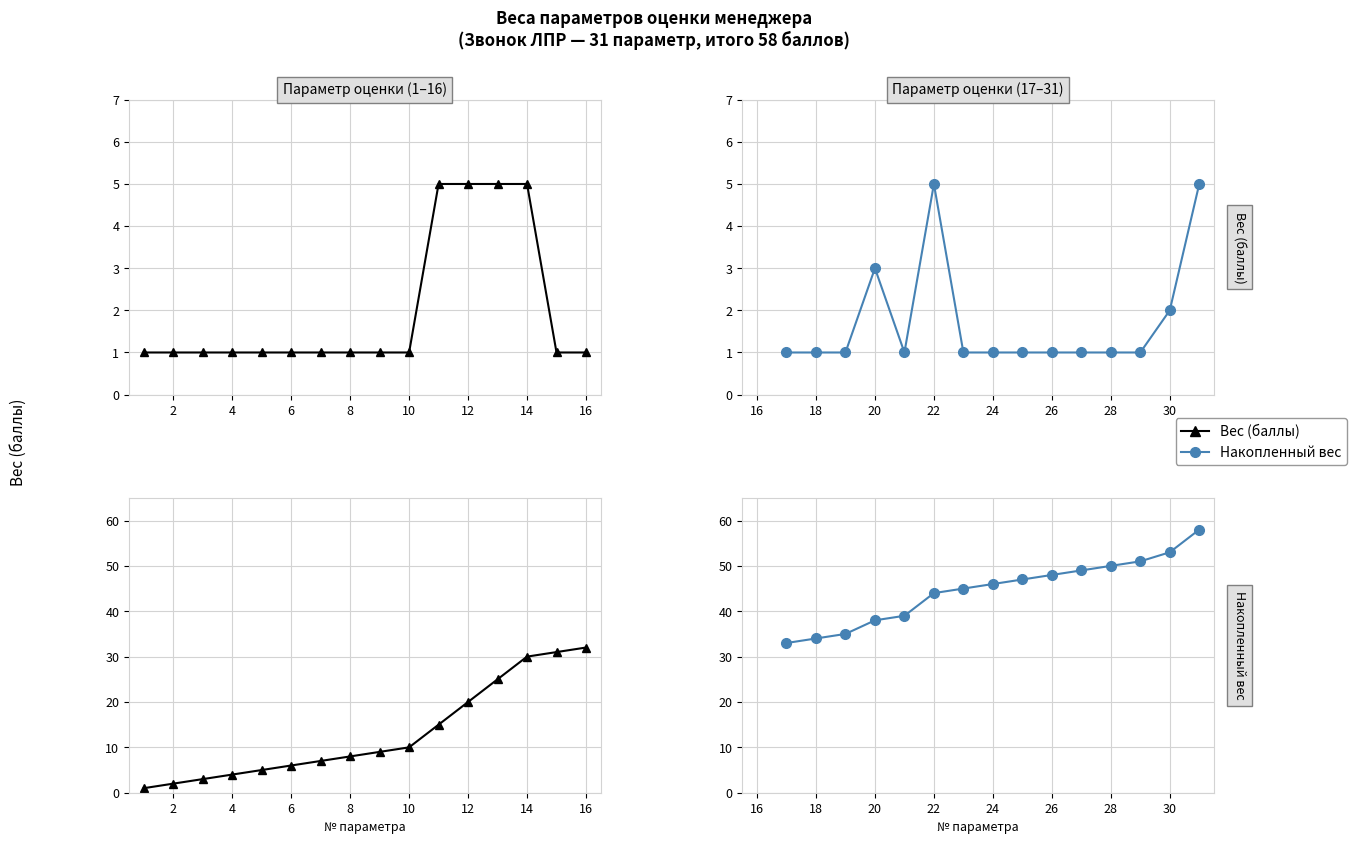

True or false: Вес (баллы) has more than 2 points higher than both neighbors.

False